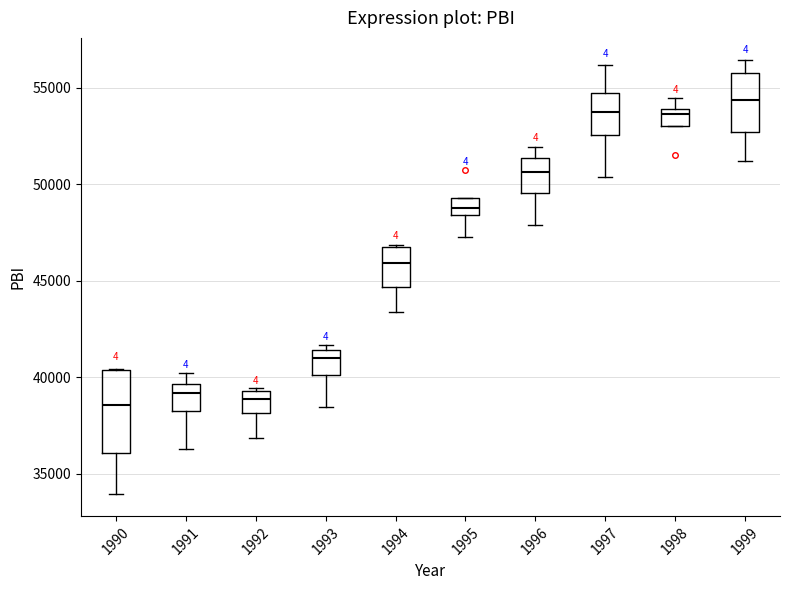

Reading left to right, transcribe this box plot: for each box, give where its median line is, the range the box spans, and where its two whiskers end, as read against the y-axis. The values are not printed on the chart, so give them approximately, as read against the axis.

1990: median 38500, box 36000 to 40500, whiskers 34000 to 40500
1991: median 39000, box 38500 to 39500, whiskers 36500 to 40000
1992: median 39000, box 38000 to 39500, whiskers 37000 to 39500 (just above the box's upper edge)
1993: median 41000, box 40000 to 41500, whiskers 38500 to 41500 (just above the box's upper edge)
1994: median 46000, box 44500 to 46500, whiskers 43500 to 47000
1995: median 49000, box 48500 to 49500, whiskers 47500 to 49500
1996: median 50500, box 49500 to 51500, whiskers 48000 to 52000
1997: median 53500, box 52500 to 54500, whiskers 50500 to 56000
1998: median 53500, box 53000 to 54000, whiskers 53000 to 54500
1999: median 54500, box 52500 to 56000, whiskers 51000 to 56500